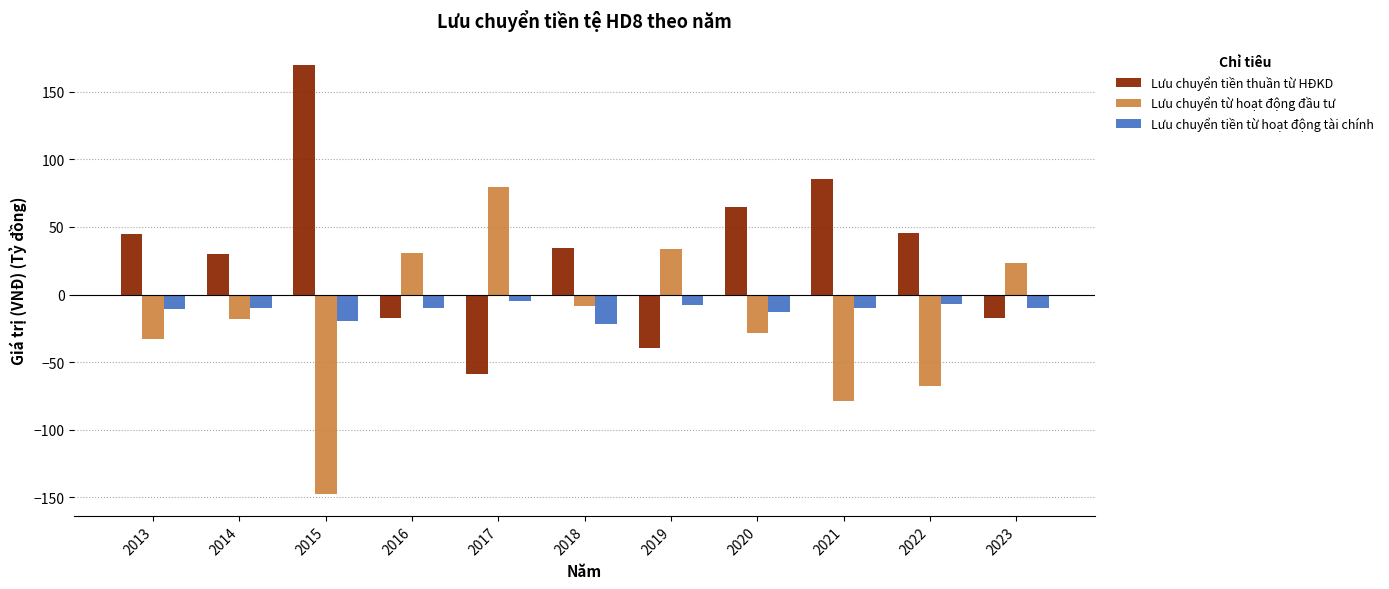

What is the approximate value of Lưu chuyển từ hoạt động đầu tư at 2022?

-68.1